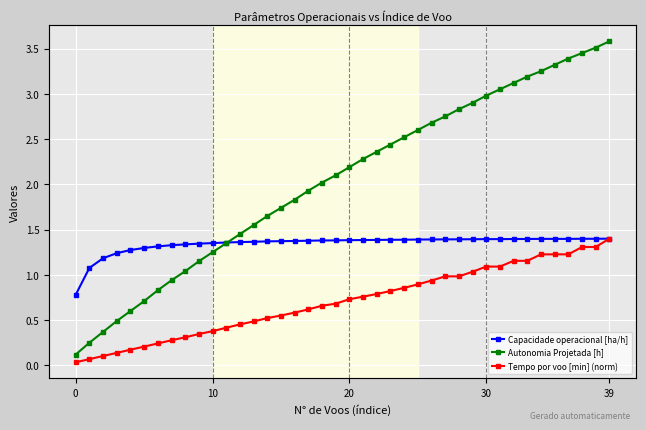

List the series in order of their peak value, highest first.

Autonomia Projetada [h], Capacidade operacional [ha/h], Tempo por voo [min] (norm)